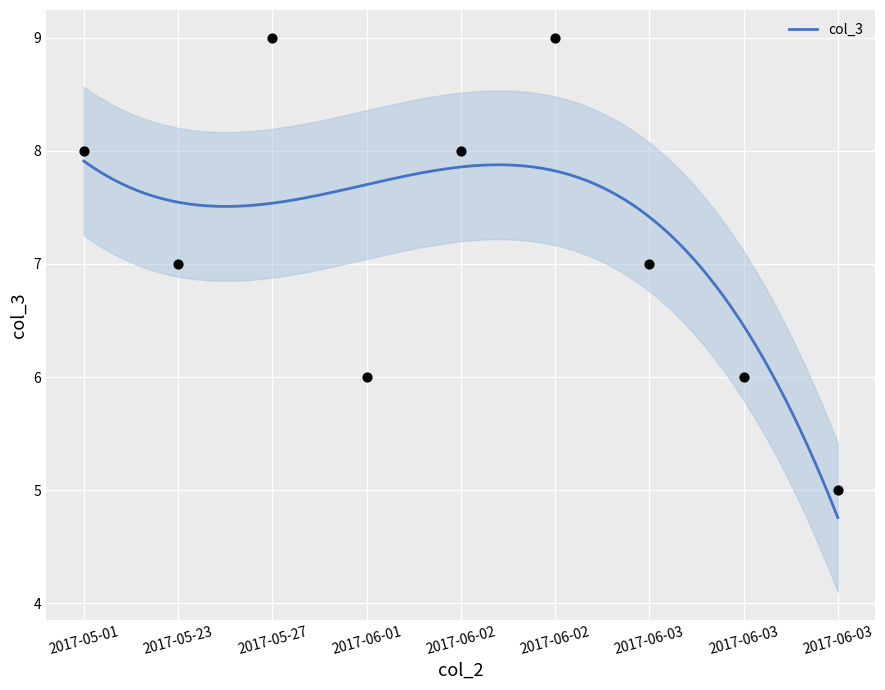

Which has a higher value, 2017-05-27 or 2017-05-01?

2017-05-27